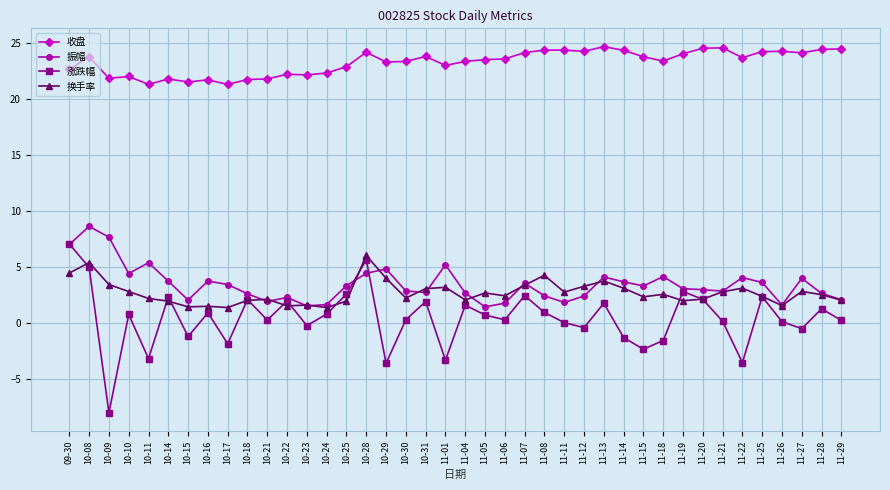

What is the difference between the highest and lowest values at 11-14?

25.7